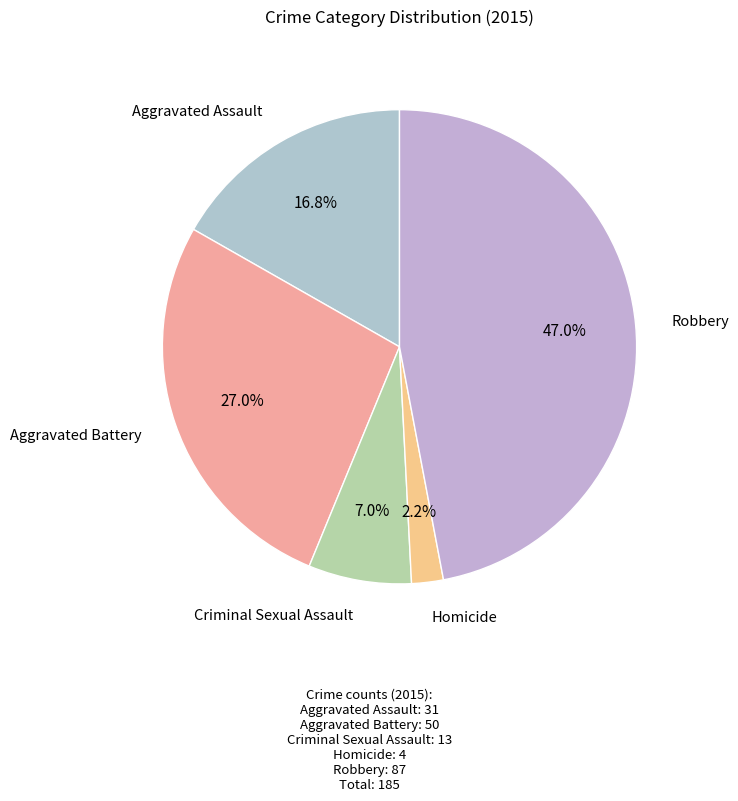

How many slices are in this pie chart?

5